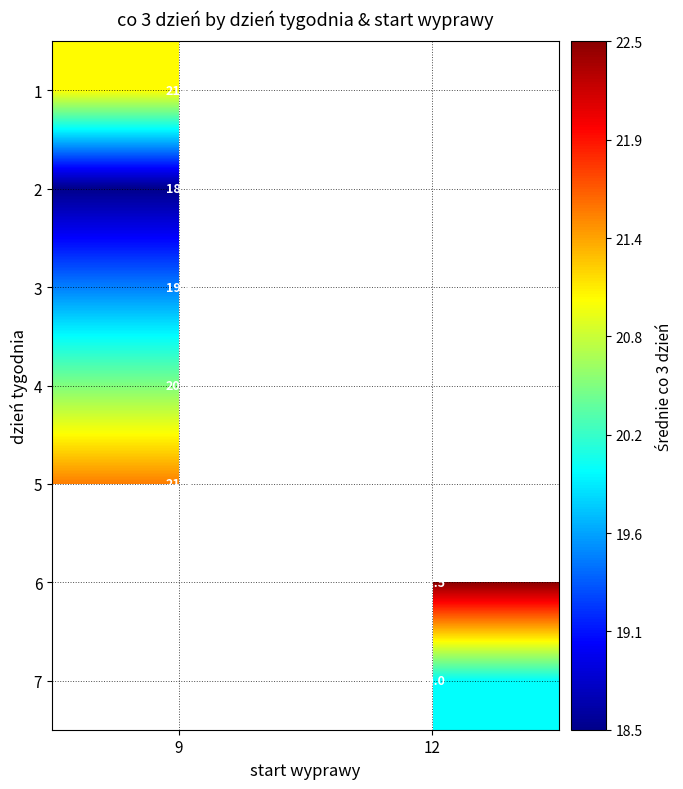

Is it true that 3 equals 27.8 at 9?

False